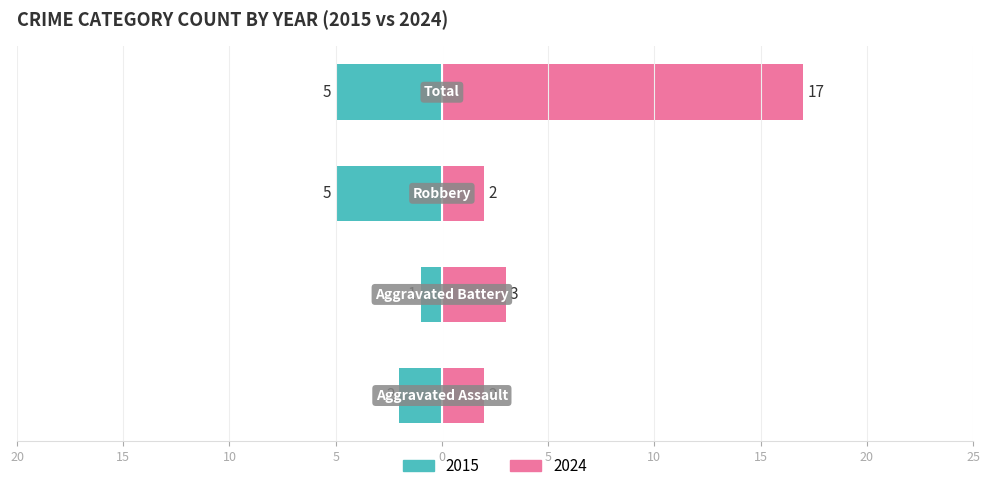

Reading left to right, what are all the values shown in this chart?

Left (2015): Aggravated Assault=-2	Aggravated Battery=-1	Robbery=-5	Total=-5
Right (2024): Aggravated Assault=2	Aggravated Battery=3	Robbery=2	Total=17